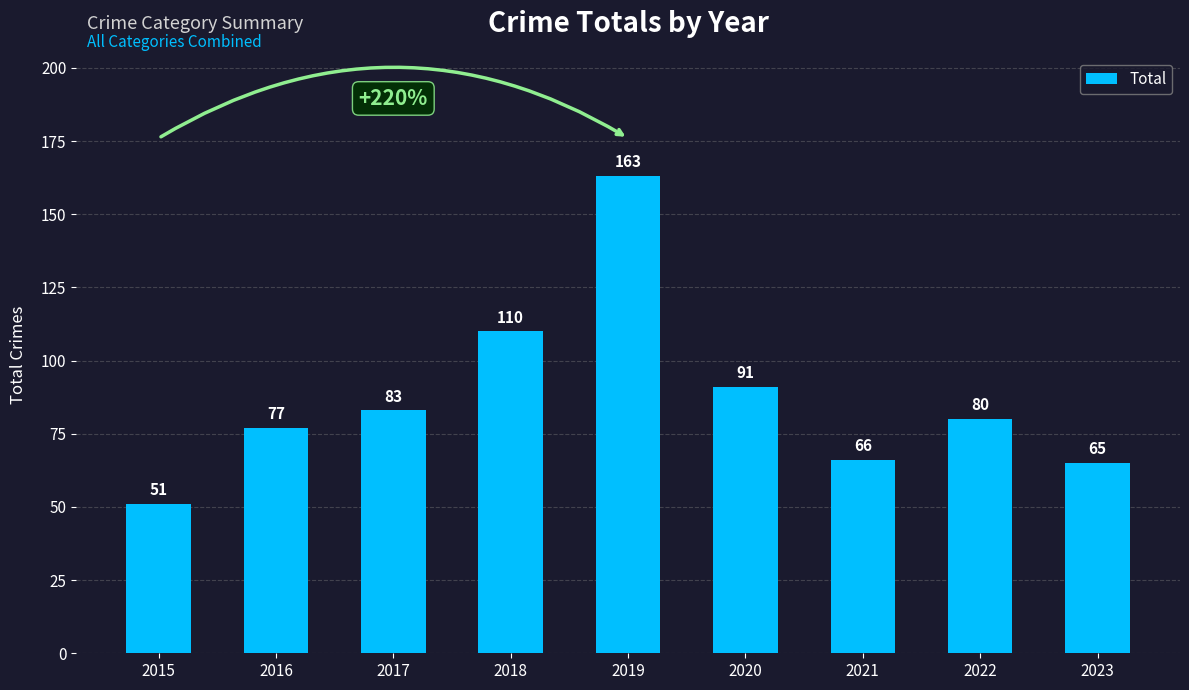

What is the average value?

87